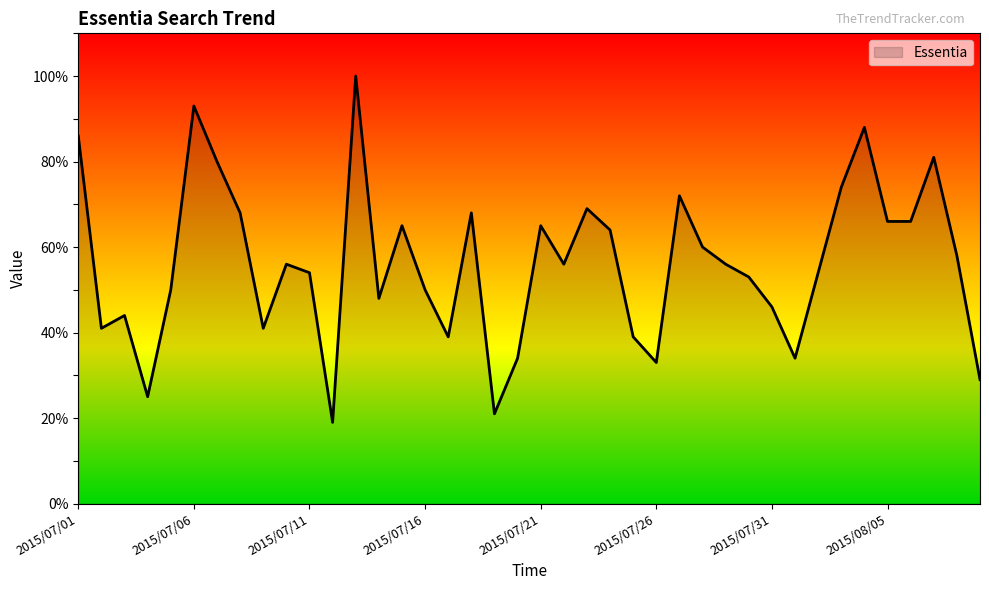

What is the greatest value displayed?

100